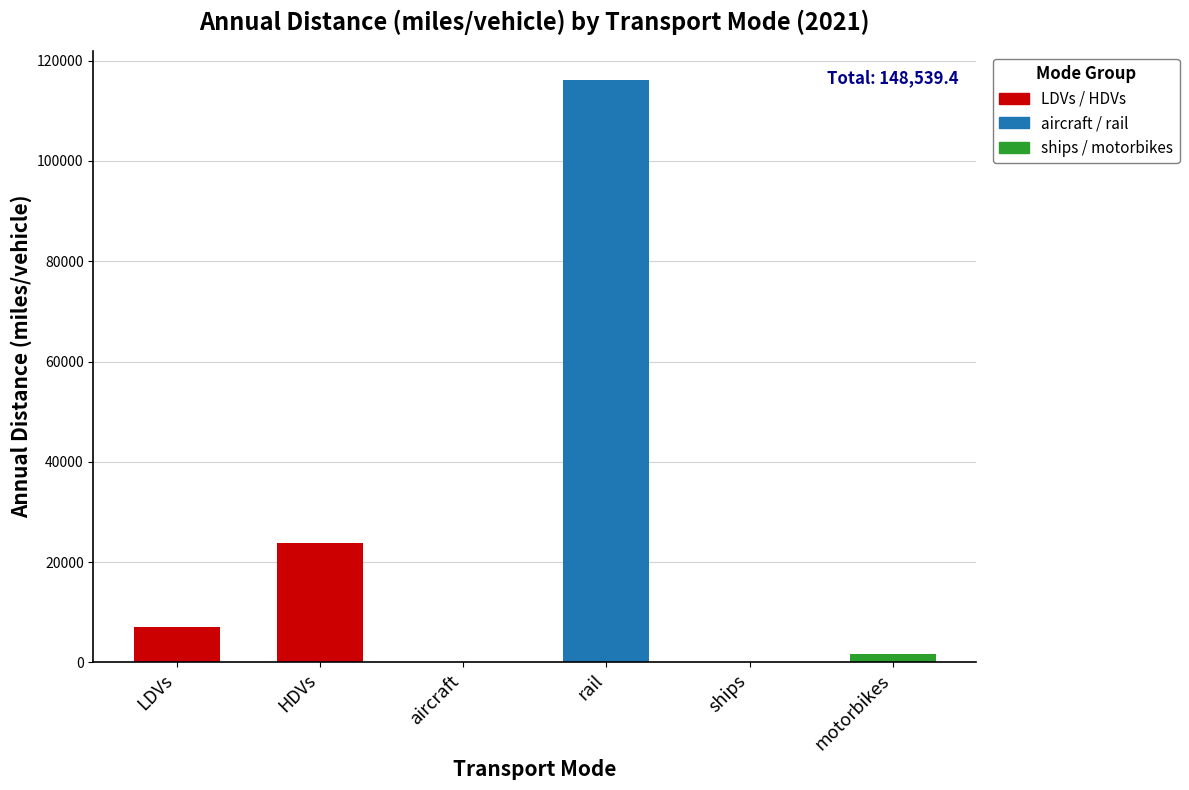

Are the bars horizontal?

No